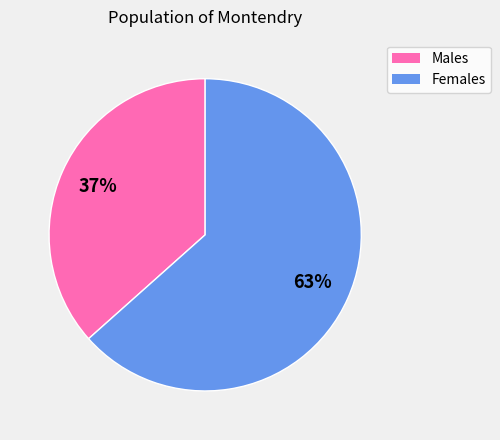

Is there any slice that represents more than half of the pie?

Yes